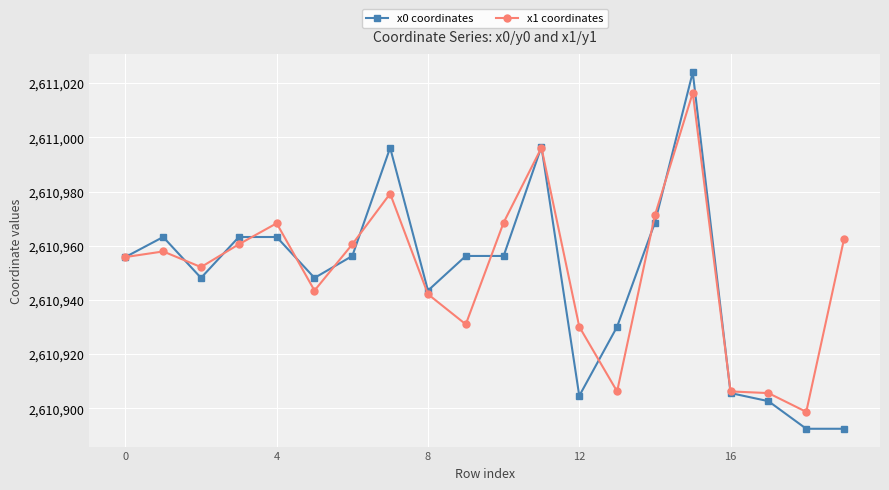

What is the value of the x0 coordinates point at the 13th from the left?

2610904.6